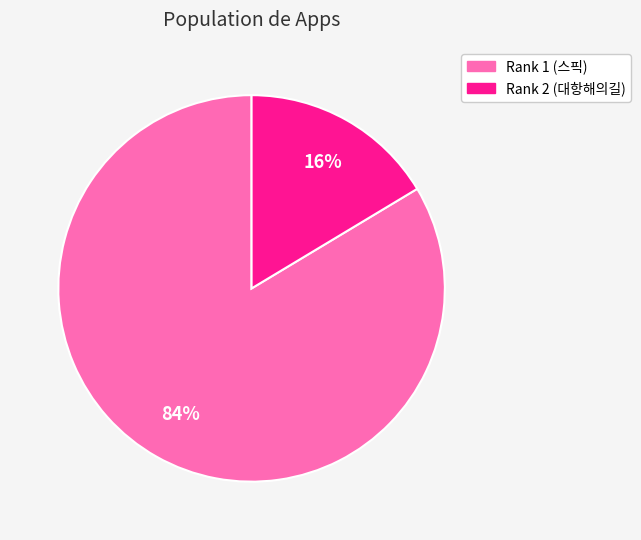

To the nearest percent, what is the average slice percentage?

50%